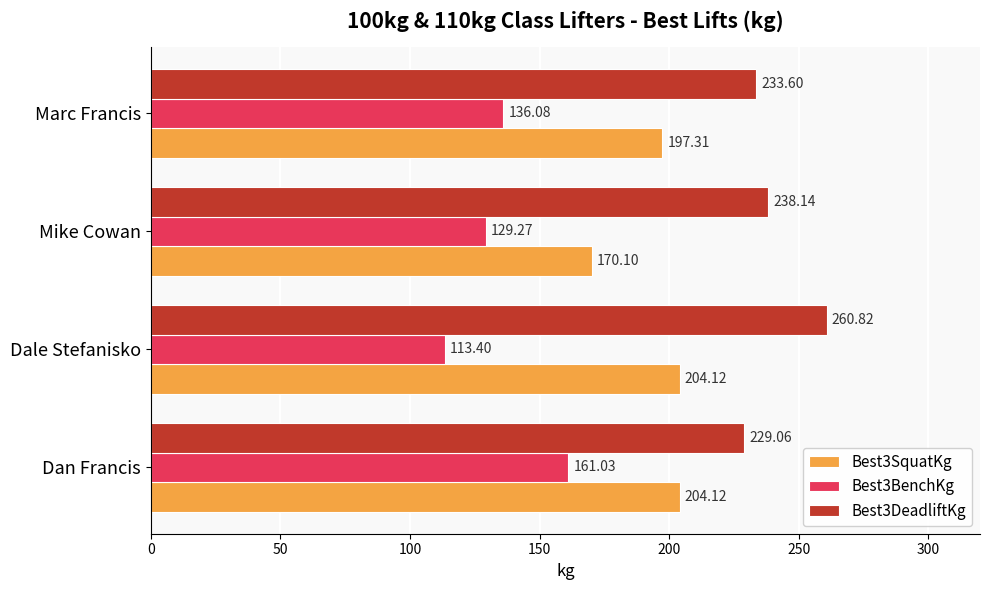

What is the difference between the maximum and minimum values in the Best3BenchKg series?

47.6